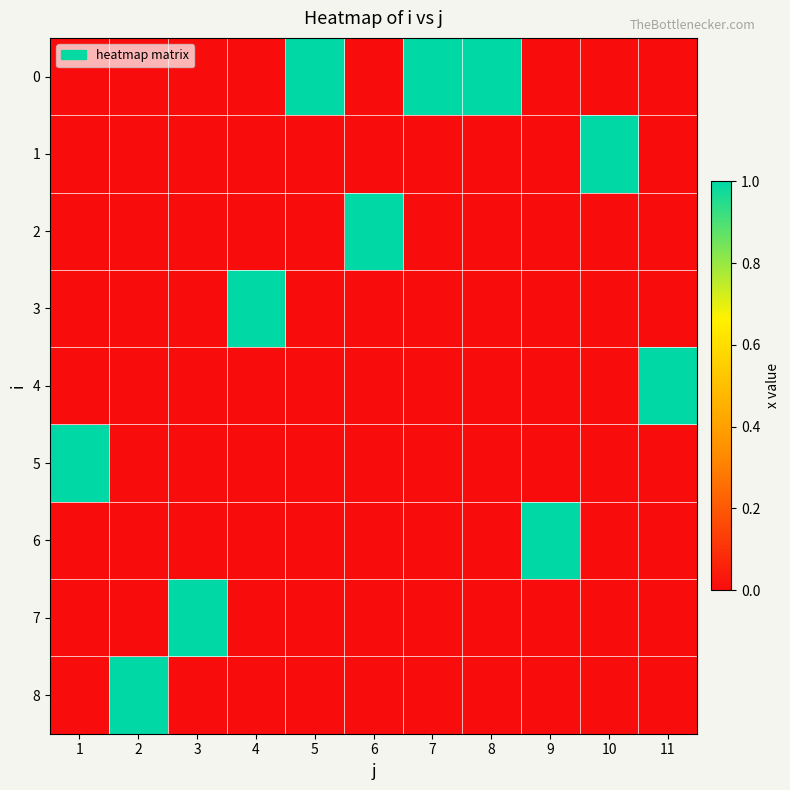

Reading left to right, transcribe all the data shown in this chart.

0: 1=0	2=0	3=0	4=0	5=1	6=0	7=1	8=1	9=0	10=0	11=0
1: 1=0	2=0	3=0	4=0	5=0	6=0	7=0	8=0	9=0	10=1	11=0
2: 1=0	2=0	3=0	4=0	5=0	6=1	7=0	8=0	9=0	10=0	11=0
3: 1=0	2=0	3=0	4=1	5=0	6=0	7=0	8=0	9=0	10=0	11=0
4: 1=0	2=0	3=0	4=0	5=0	6=0	7=0	8=0	9=0	10=0	11=1
5: 1=1	2=0	3=0	4=0	5=0	6=0	7=0	8=0	9=0	10=0	11=0
6: 1=0	2=0	3=0	4=0	5=0	6=0	7=0	8=0	9=1	10=0	11=0
7: 1=0	2=0	3=1	4=0	5=0	6=0	7=0	8=0	9=0	10=0	11=0
8: 1=0	2=1	3=0	4=0	5=0	6=0	7=0	8=0	9=0	10=0	11=0